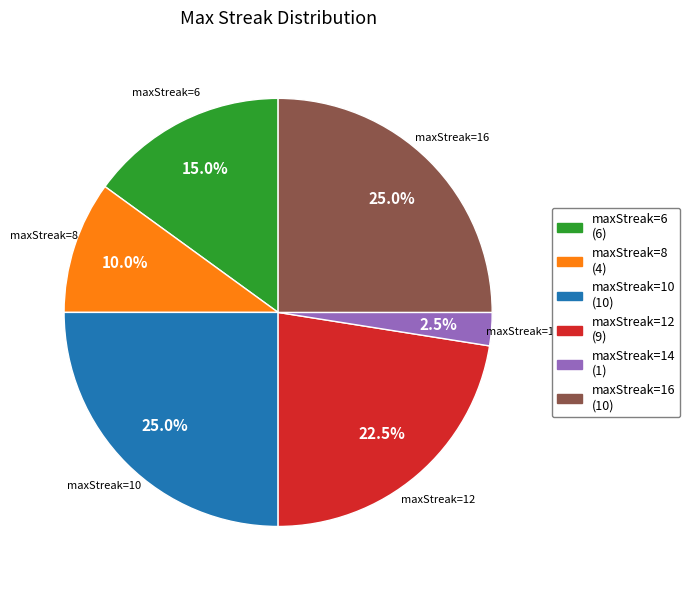

What percentage do maxStreak=12 (9) and maxStreak=8 (4) together represent?

32.5%